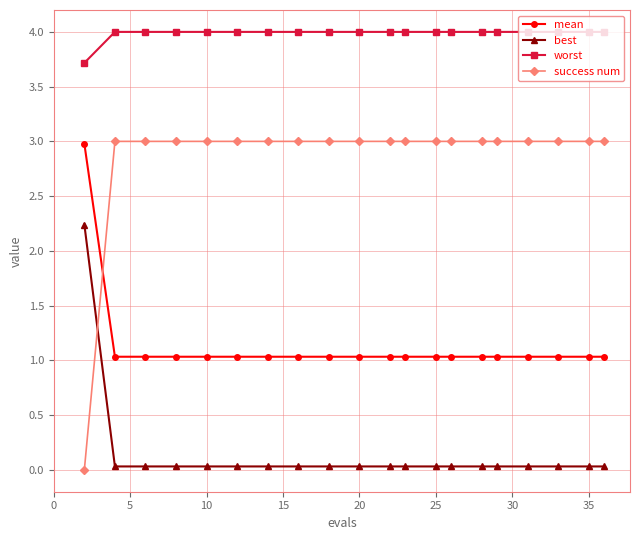

Which series has the largest range (max minus min)?

success num